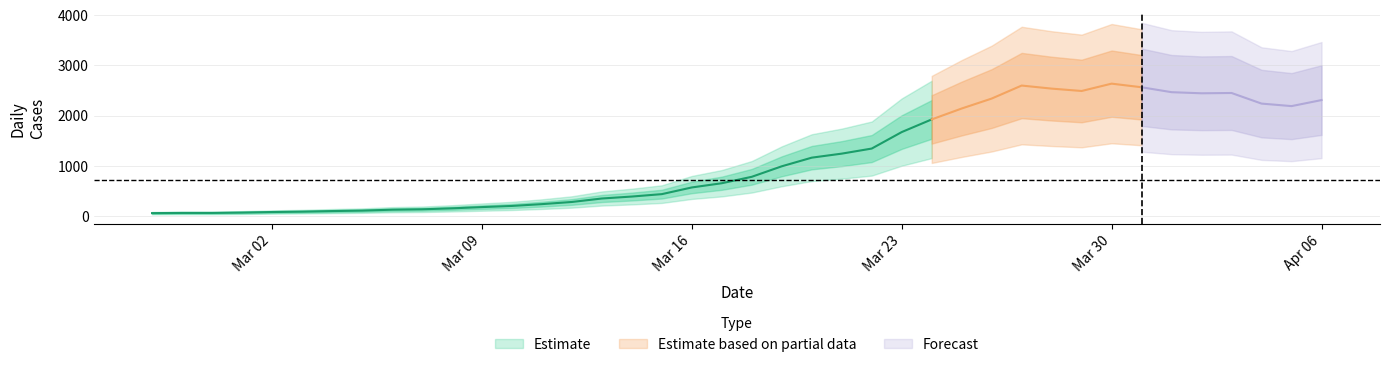

Where is the first local minimum?

2020-03-29